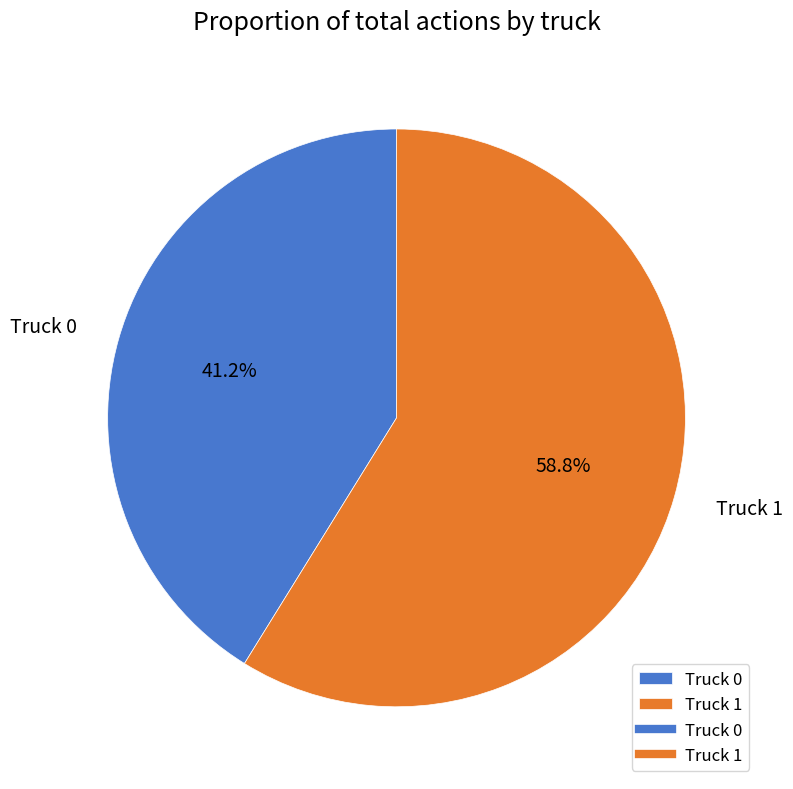

The Truck 0 slice represents 41% of the pie. True or false?

True